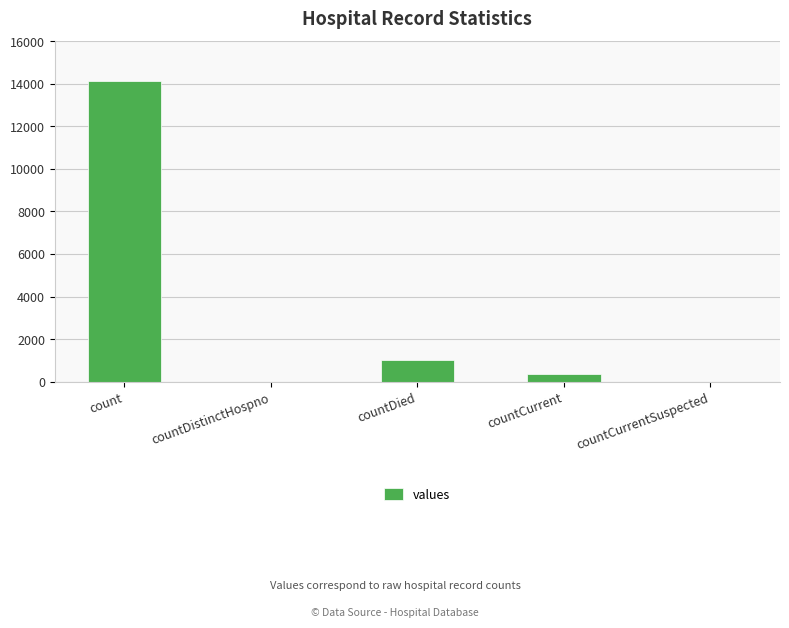

The value at countDied is 1008. True or false?

True